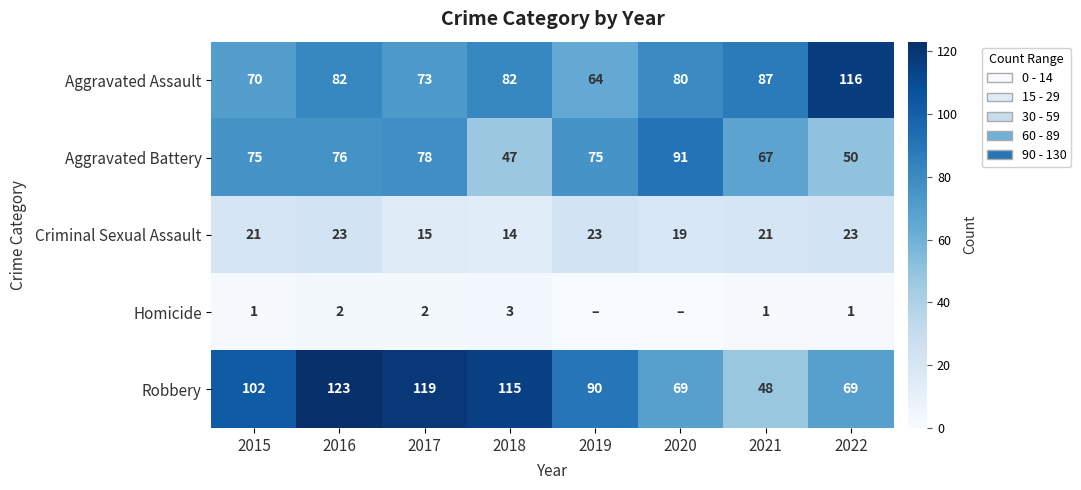

At which label is Robbery closest to 85?

2019